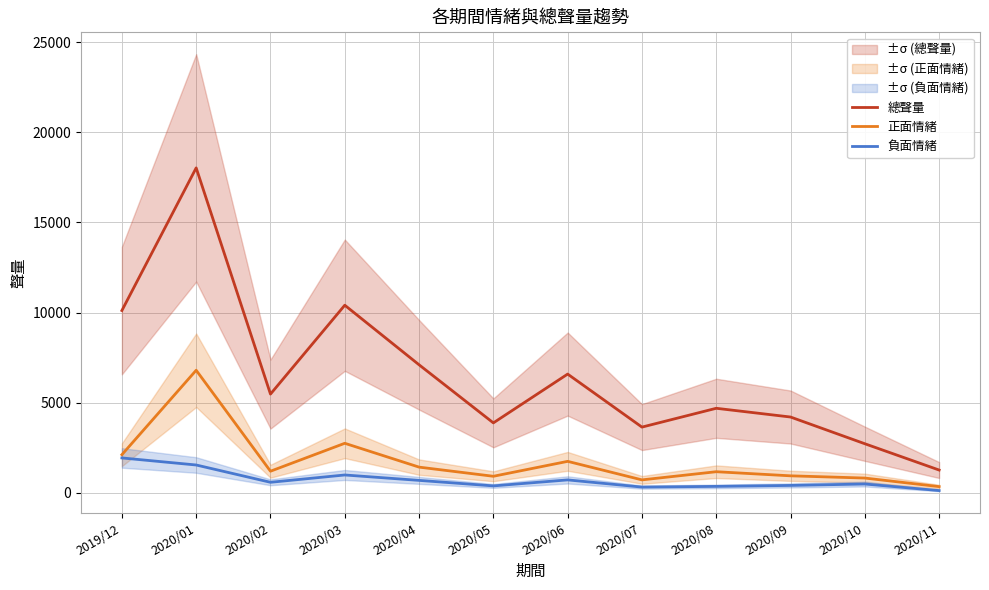

What is the average value of the 負面情緒 series?

708